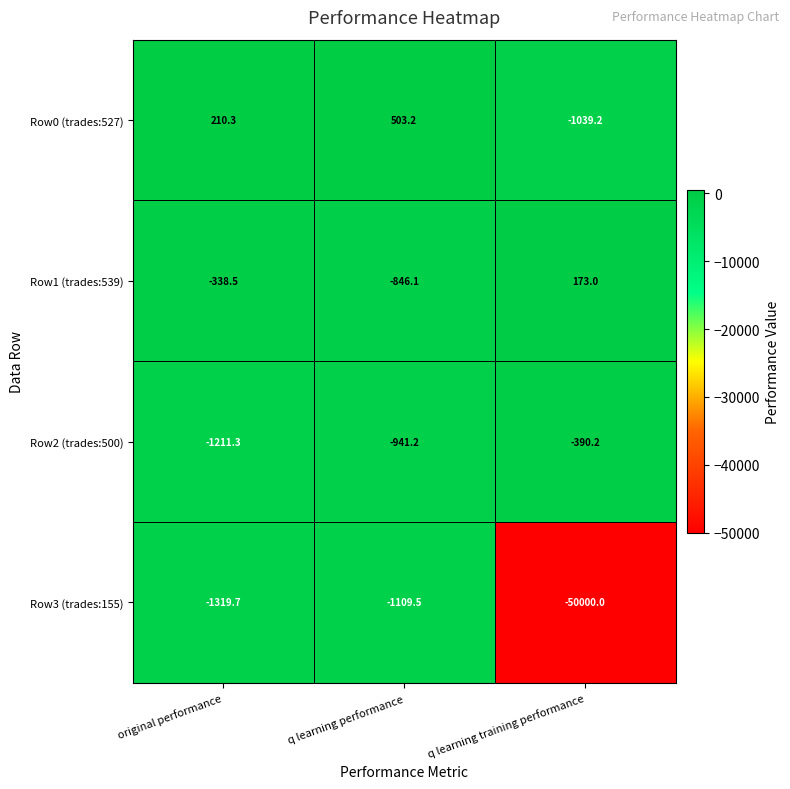

Which category has the highest value in the Row1 (trades:539) series?

q learning training performance